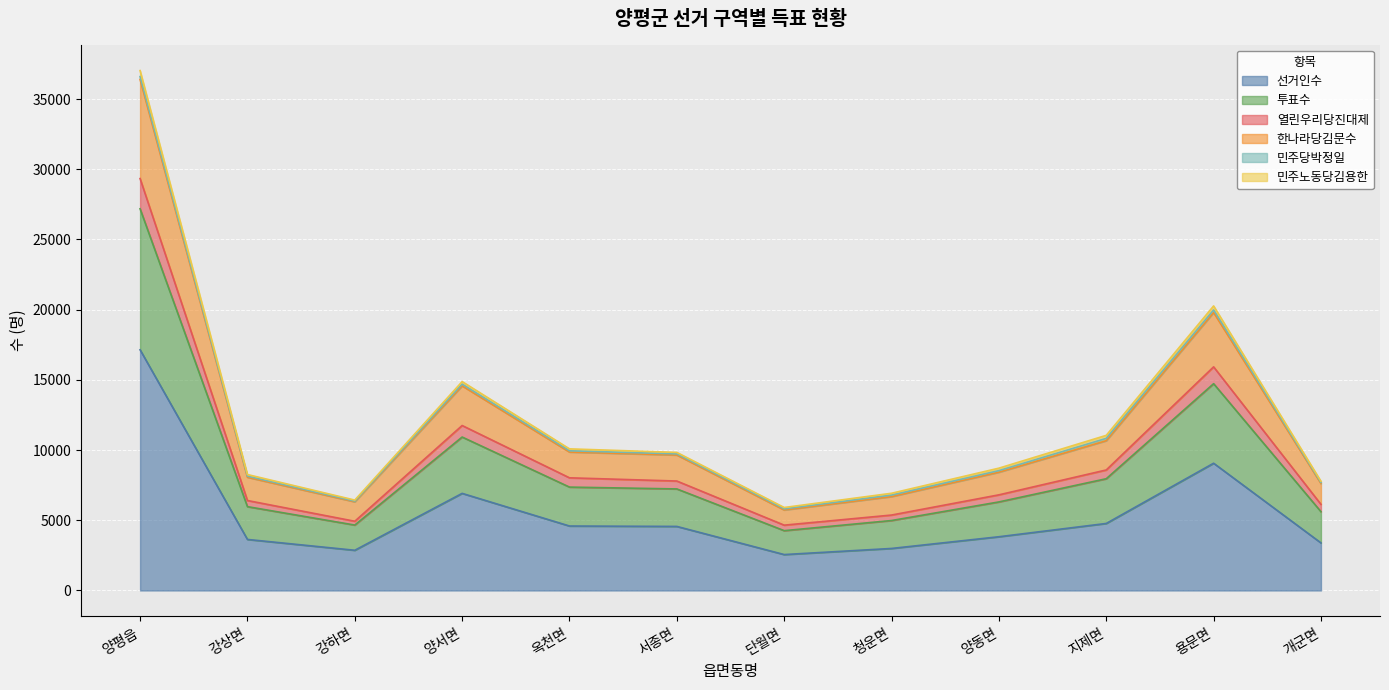

Rank the categories by 한나라당김문수 value from lowest to highest.

단월면, 강하면, 청운면, 개군면, 강상면, 양동면, 서종면, 옥천면, 지제면, 양서면, 용문면, 양평읍